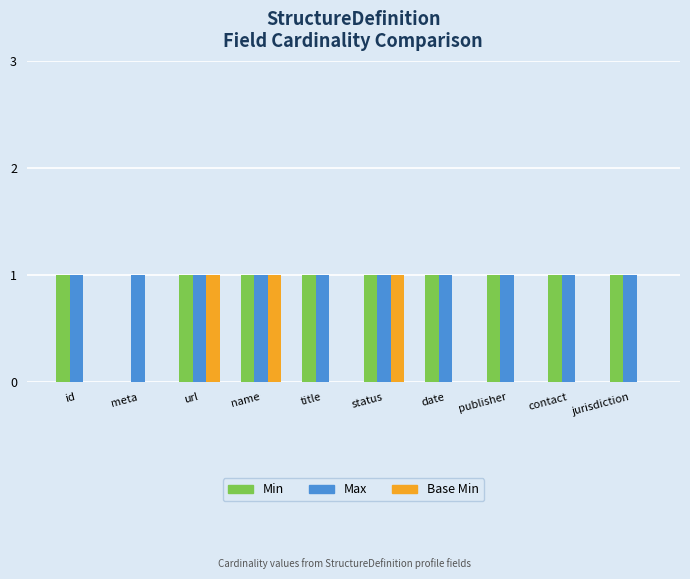

Reading left to right, extract all data points from this chart.

Min: id=1	meta=0	url=1	name=1	title=1	status=1	date=1	publisher=1	contact=1	jurisdiction=1
Max: id=1	meta=1	url=1	name=1	title=1	status=1	date=1	publisher=1	contact=1	jurisdiction=1
Base Min: id=0	meta=0	url=1	name=1	title=0	status=1	date=0	publisher=0	contact=0	jurisdiction=0